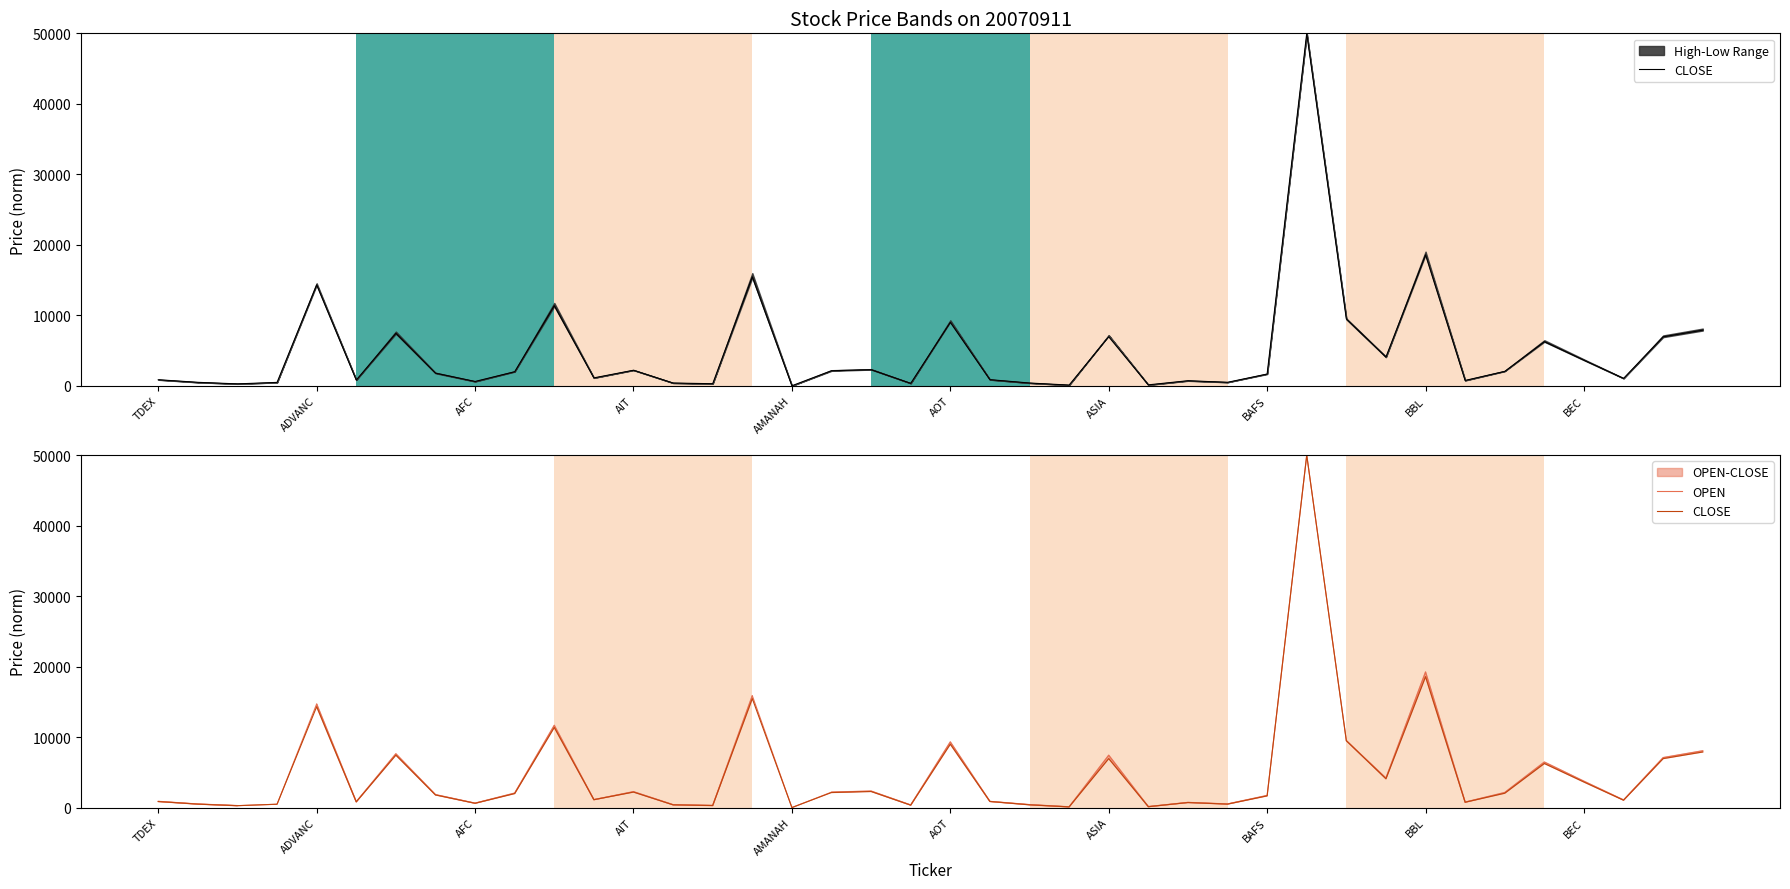

How many distinct data groups are displayed?

2